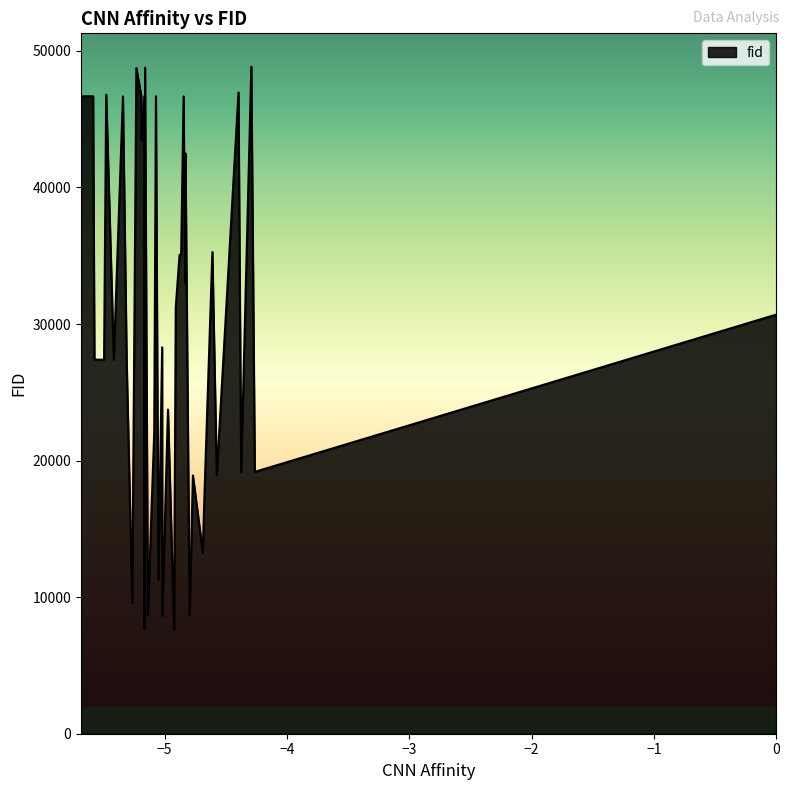

What is the sum of all values?

1206029